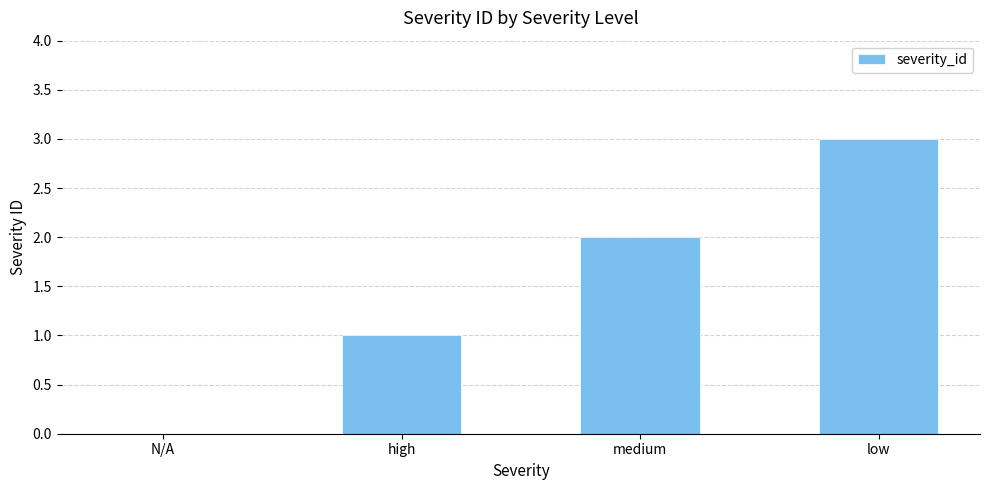

Read the value at low.

3